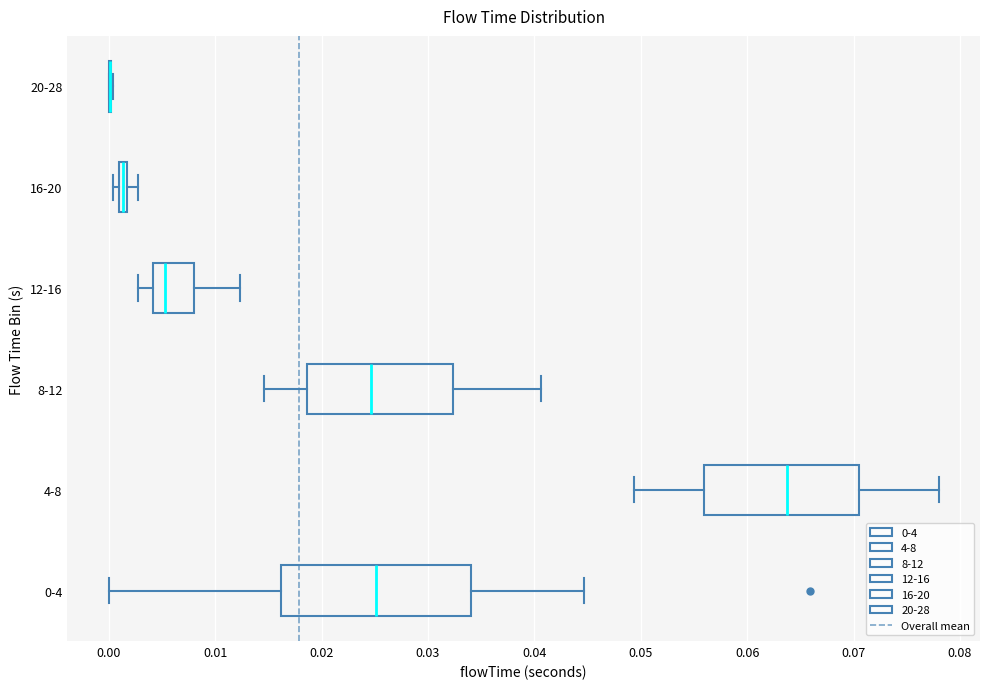

Which box is the widest, from its left edge to its right edge?

0-4